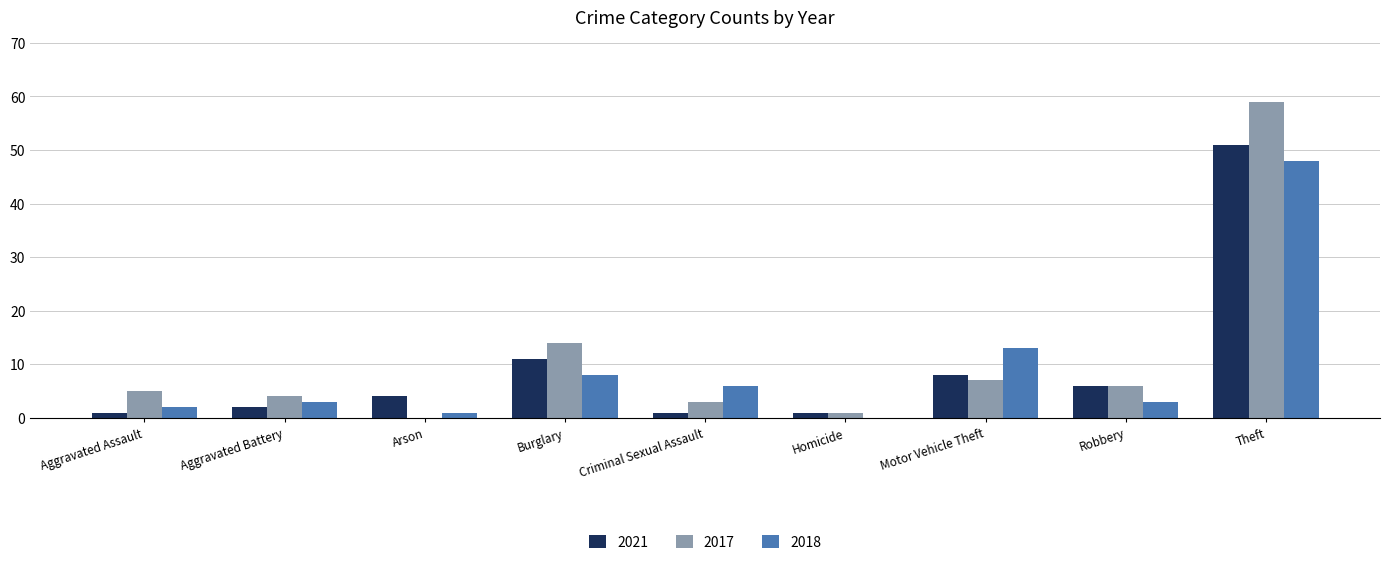

True or false: 2017 has a value of 4 at Aggravated Battery.

True